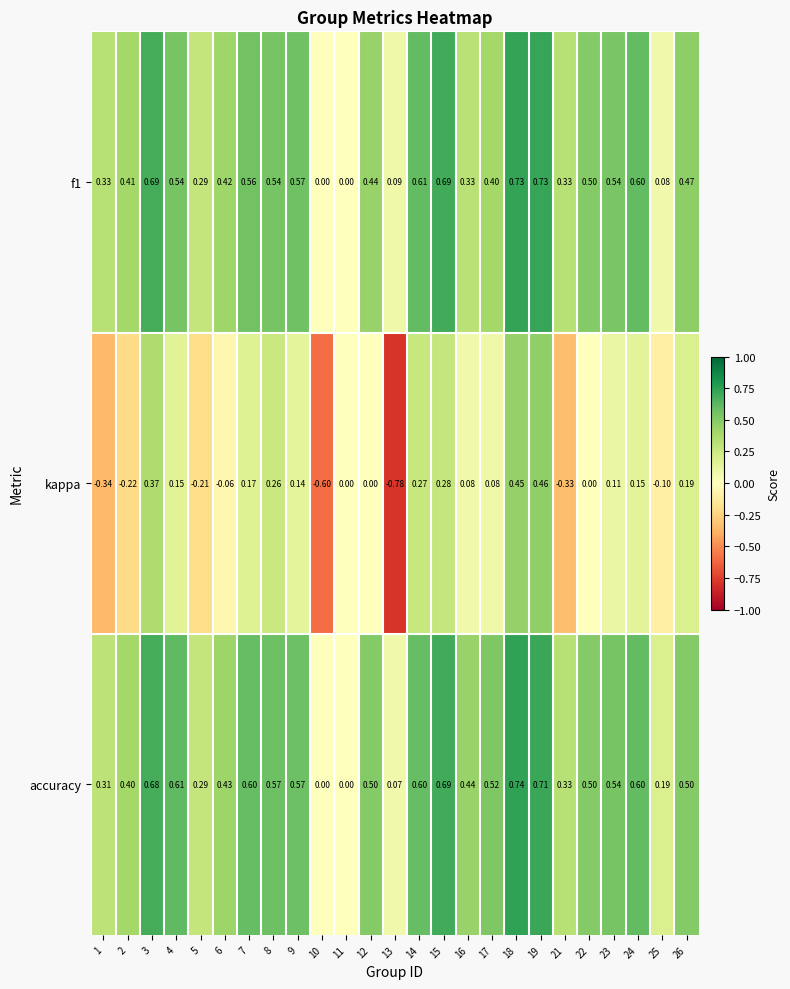

Rank the series by their maximum value, from lowest to highest.

kappa, f1, accuracy